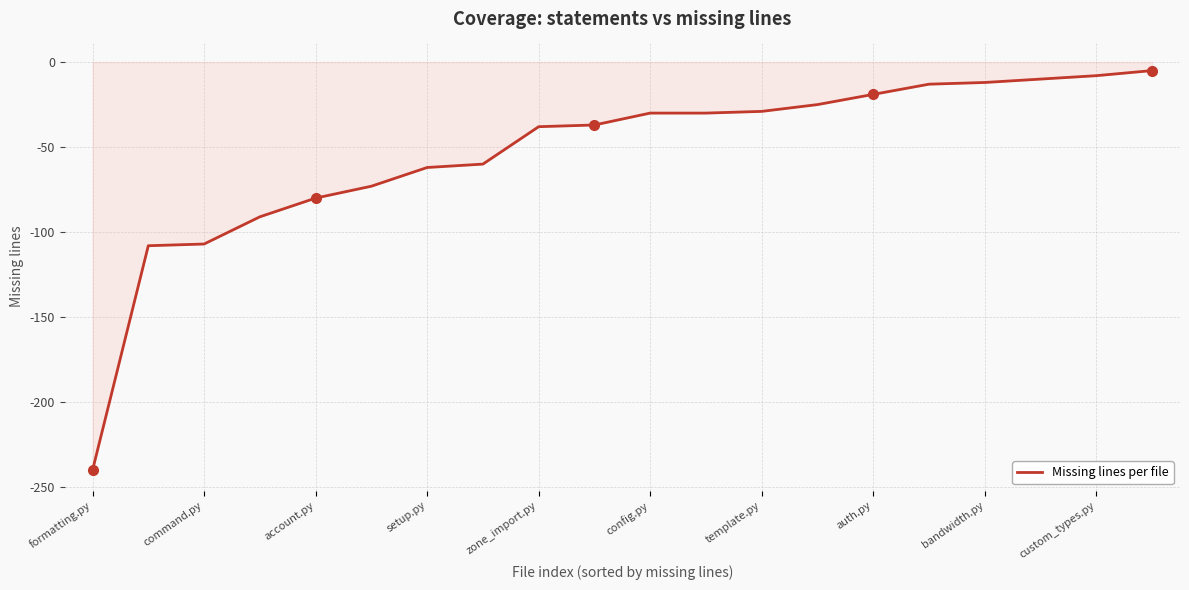

Does the chart have visible grid lines?

Yes